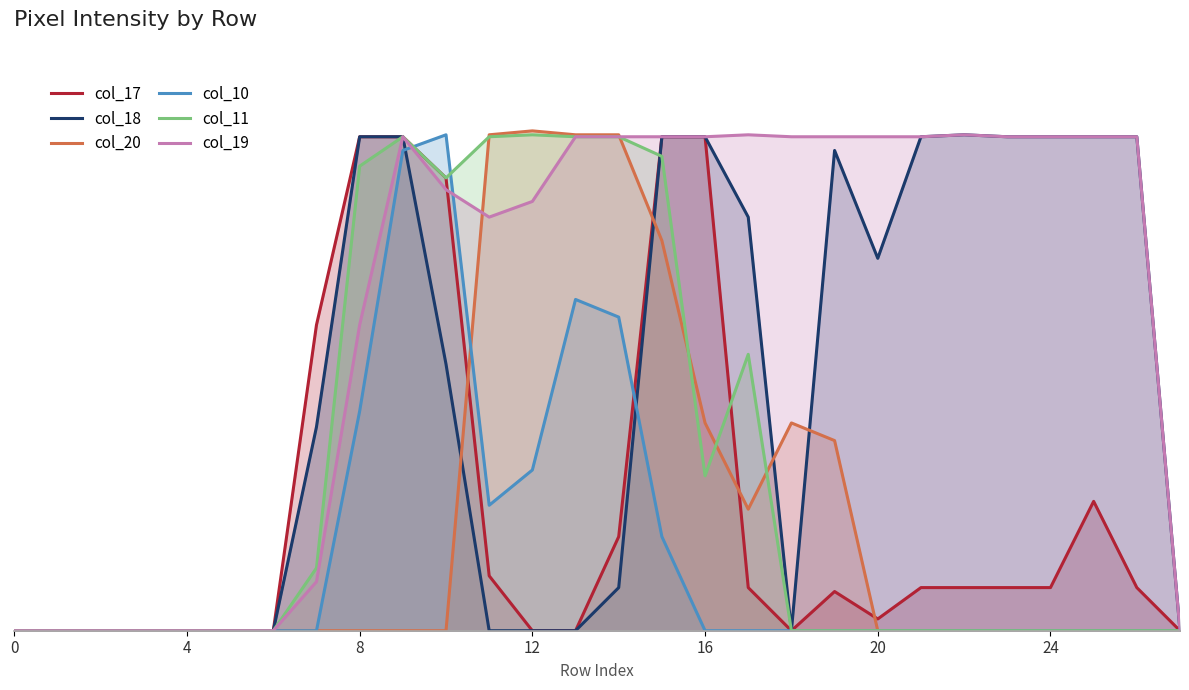

True or false: col_19 and col_11 intersect in this chart.

False